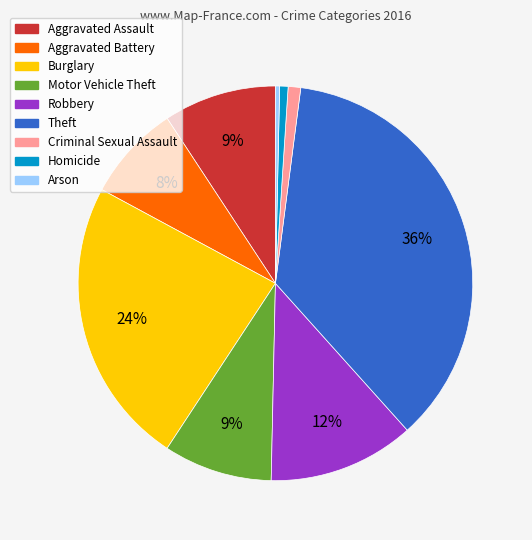

How many segments does this pie chart have?

9